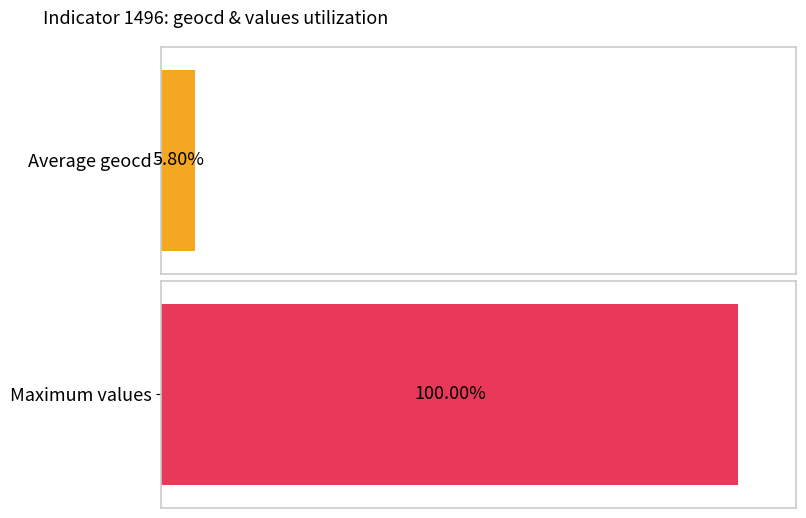

At 9, list the series in order from smallest to largest.

geocd, values